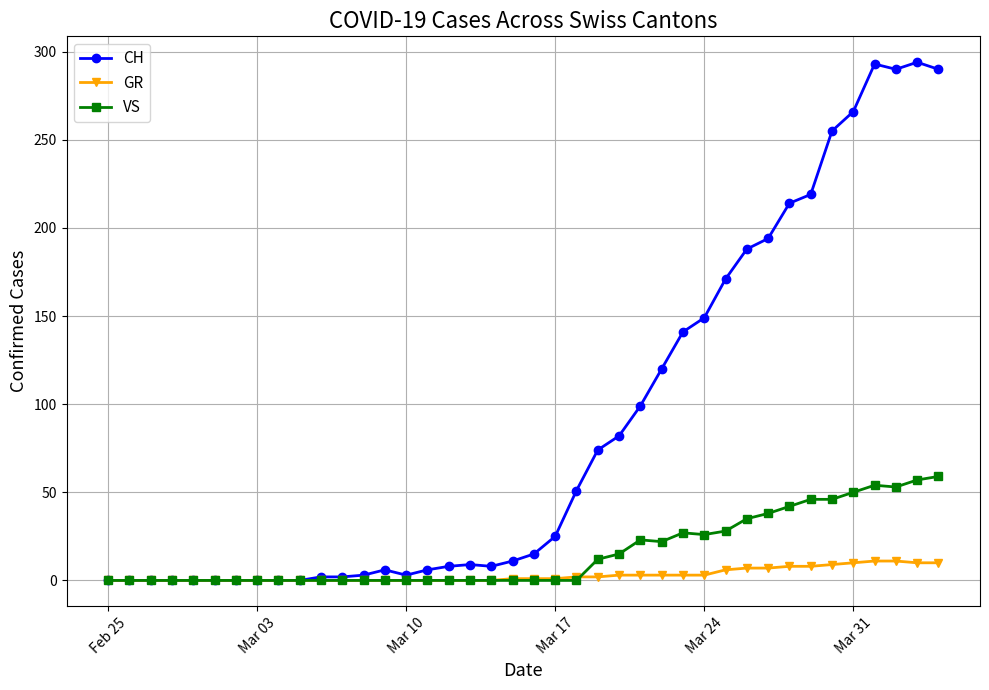

What is the maximum value for GR?

11